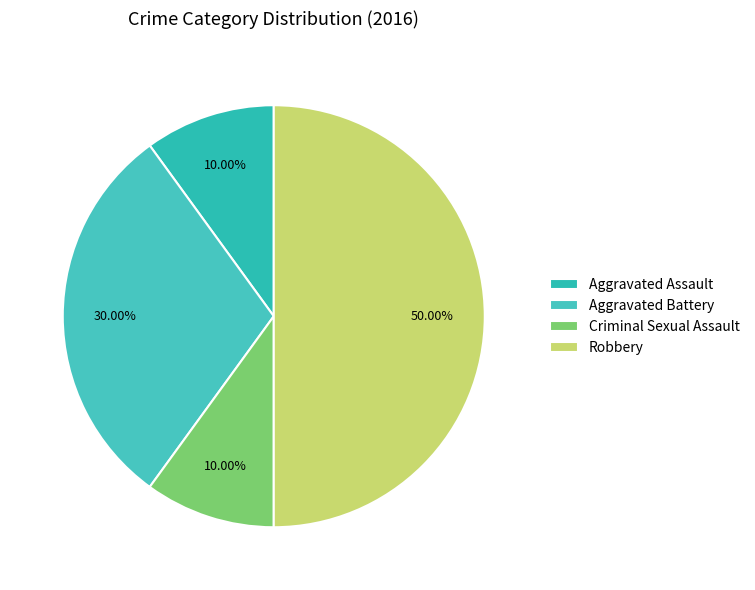

Which slice is the smallest?

Aggravated Assault